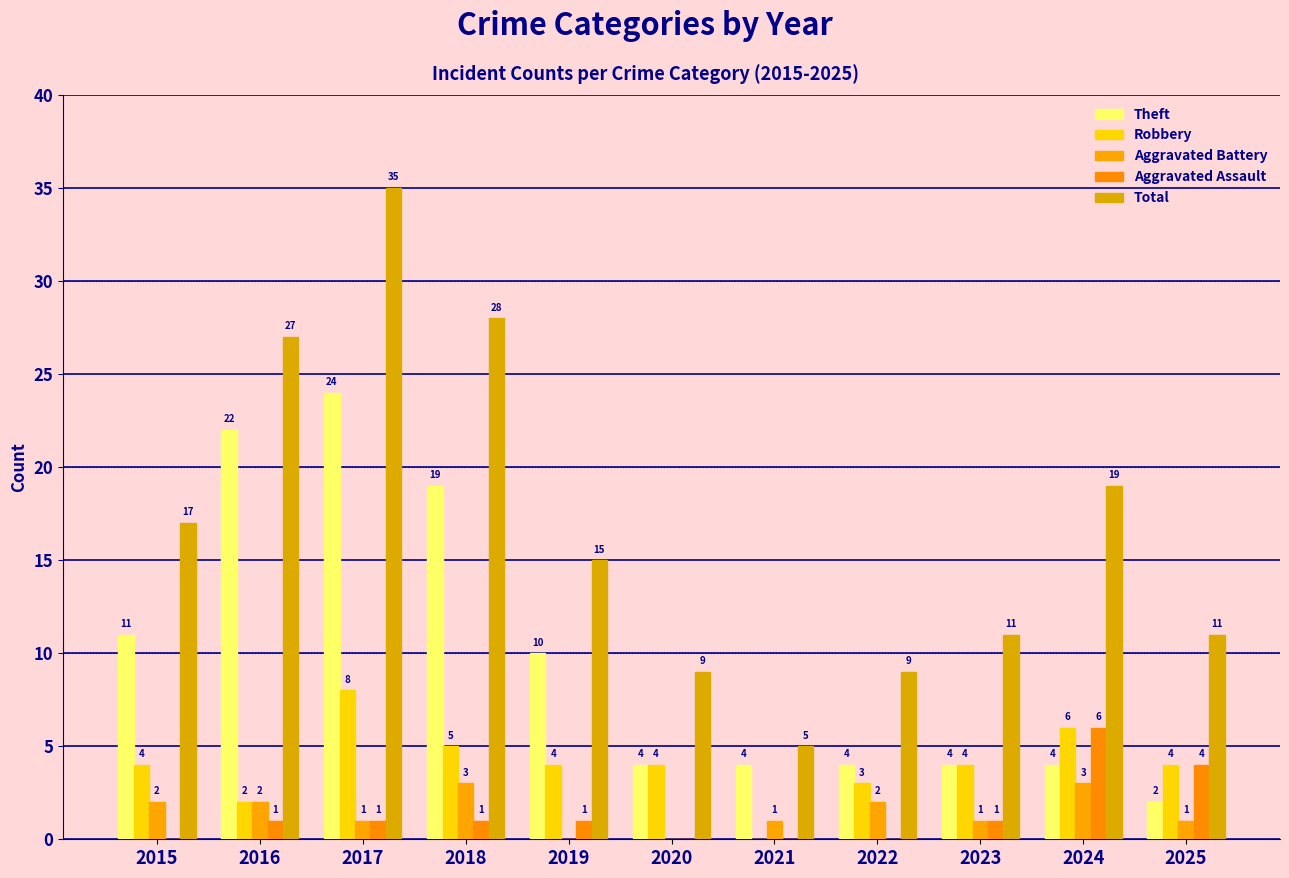

Reading left to right, what are all the values shown in this chart?

Theft: 11	22	24	19	10	4	4	4	4	4	2
Robbery: 4	2	8	5	4	4	0	3	4	6	4
Aggravated Battery: 2	2	1	3	0	0	1	2	1	3	1
Aggravated Assault: 0	1	1	1	1	0	0	0	1	6	4
Total: 17	27	35	28	15	9	5	9	11	19	11